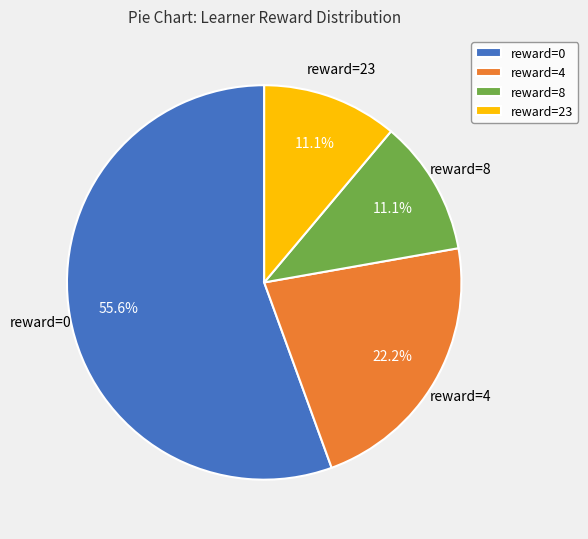

Count the number of slices in the pie.

4